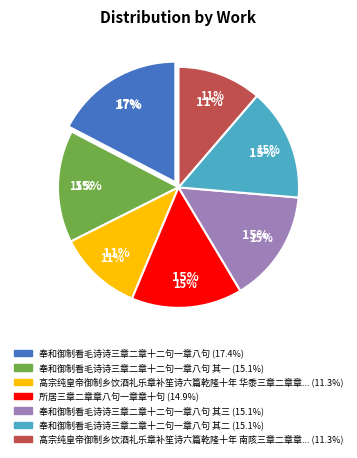

How many slices are in this pie chart?

7